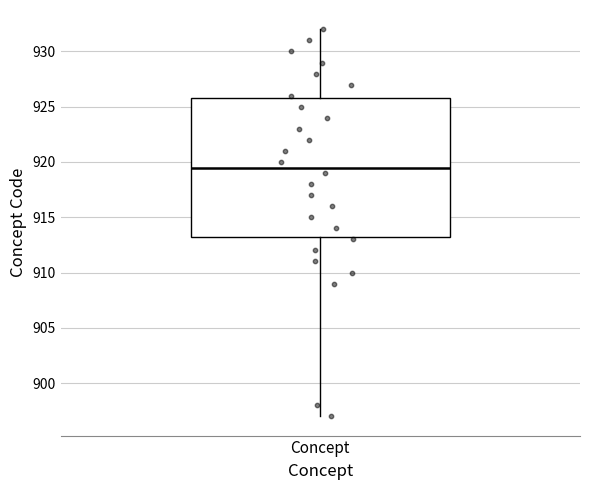

Where does the upper whisker of the box for Concept end on the y-axis? The values are not printed on the chart, so give them approximately, as read against the axis.

932.0